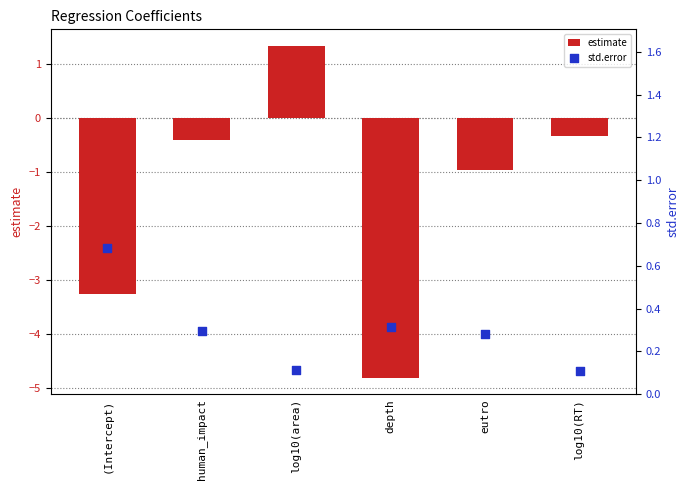

Which series has the largest Y range (max minus min)?

estimate